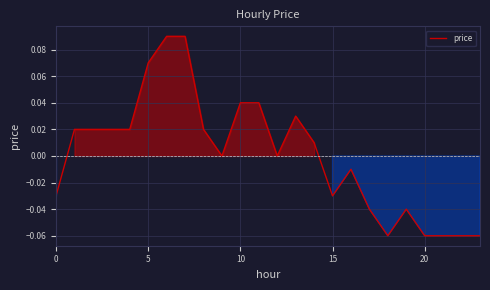

How many lines are shown in the chart?

1